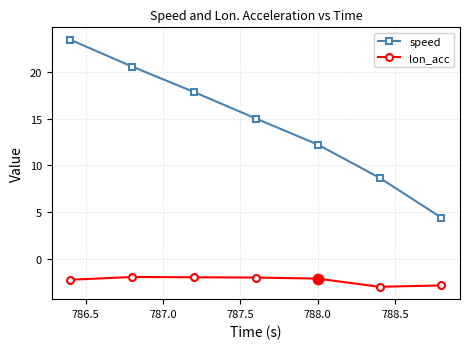

Which series has the largest total across all categories?

speed